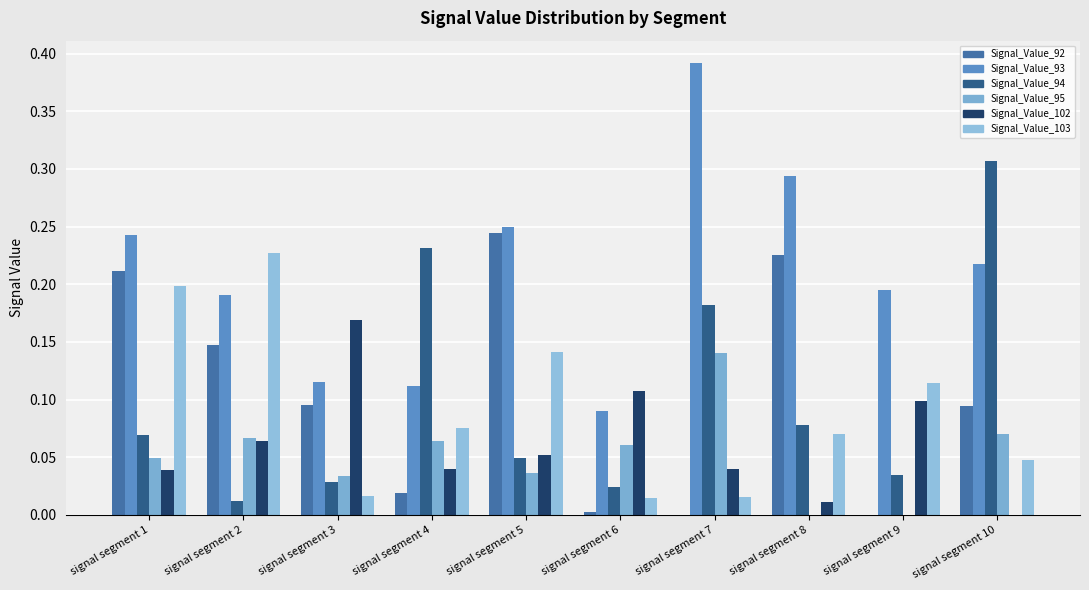

Reading left to right, what are all the values shown in this chart?

Signal_Value_92: 0.2	0.1	0.1	0.0	0.2	0.0	0.0	0.2	0.0	0.1
Signal_Value_93: 0.2	0.2	0.1	0.1	0.3	0.1	0.4	0.3	0.2	0.2
Signal_Value_94: 0.1	0.0	0.0	0.2	0.0	0.0	0.2	0.1	0.0	0.3
Signal_Value_95: 0.0	0.1	0.0	0.1	0.0	0.1	0.1	0.0	0.0	0.1
Signal_Value_102: 0.0	0.1	0.2	0.0	0.1	0.1	0.0	0.0	0.1	0.0
Signal_Value_103: 0.2	0.2	0.0	0.1	0.1	0.0	0.0	0.1	0.1	0.0